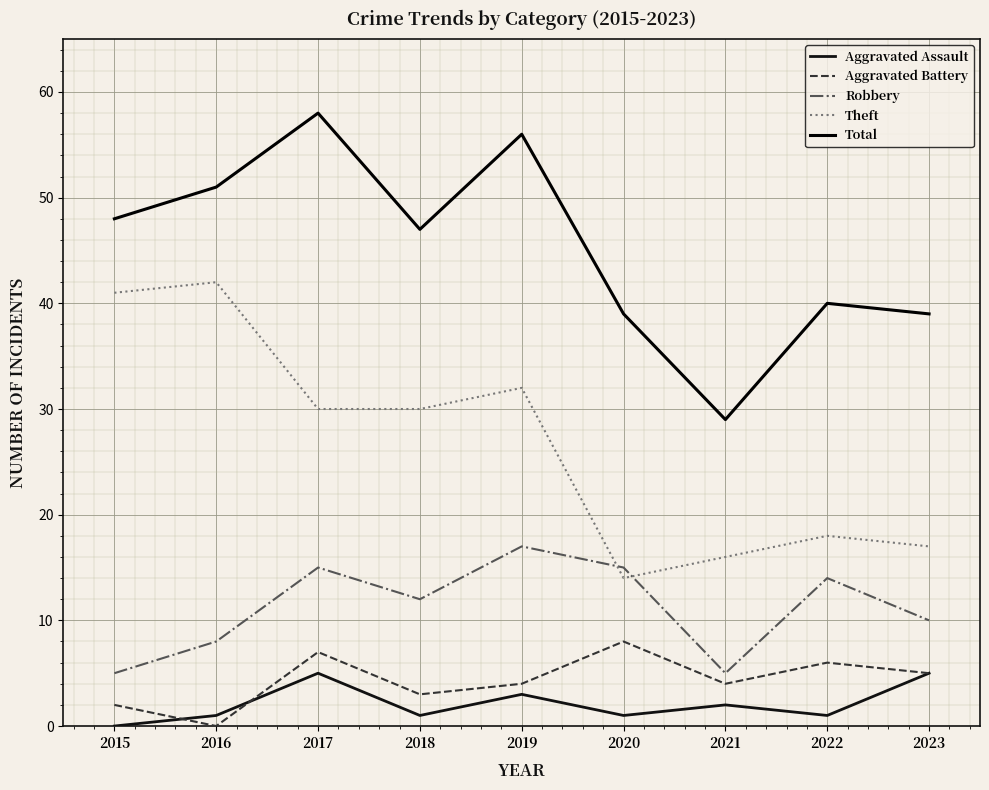

True or false: Theft has a value of 17 at 2023.

True